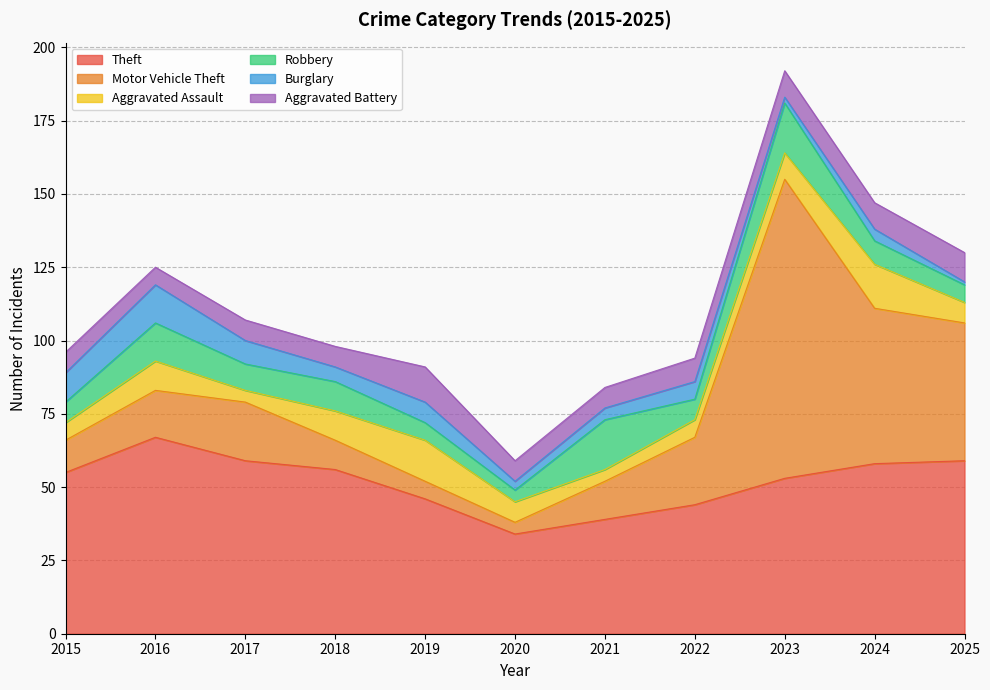

The value of Burglary at 2023 is 3. True or false?

False